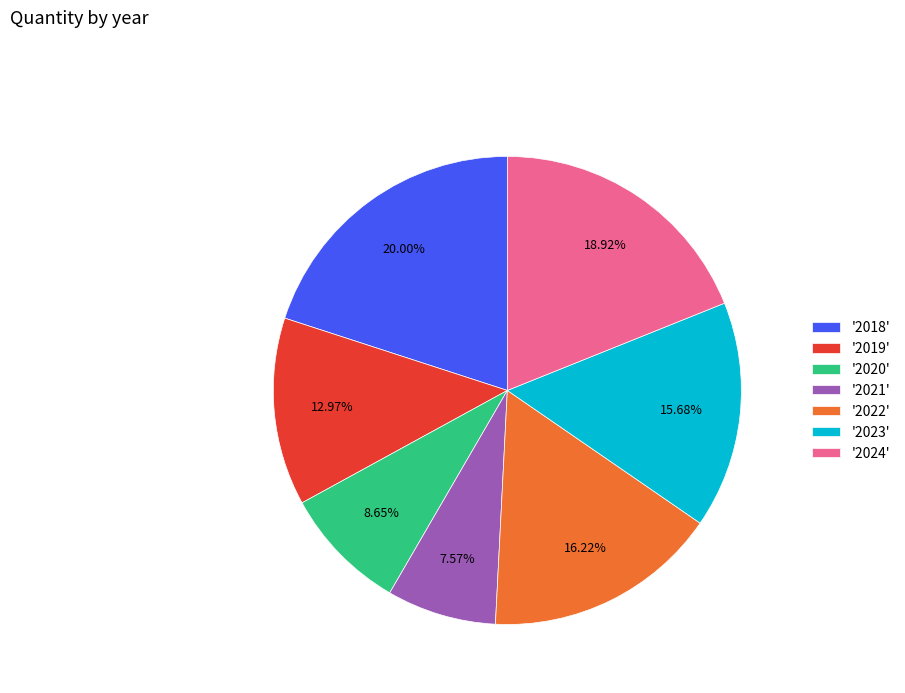

Count the number of slices in the pie.

7